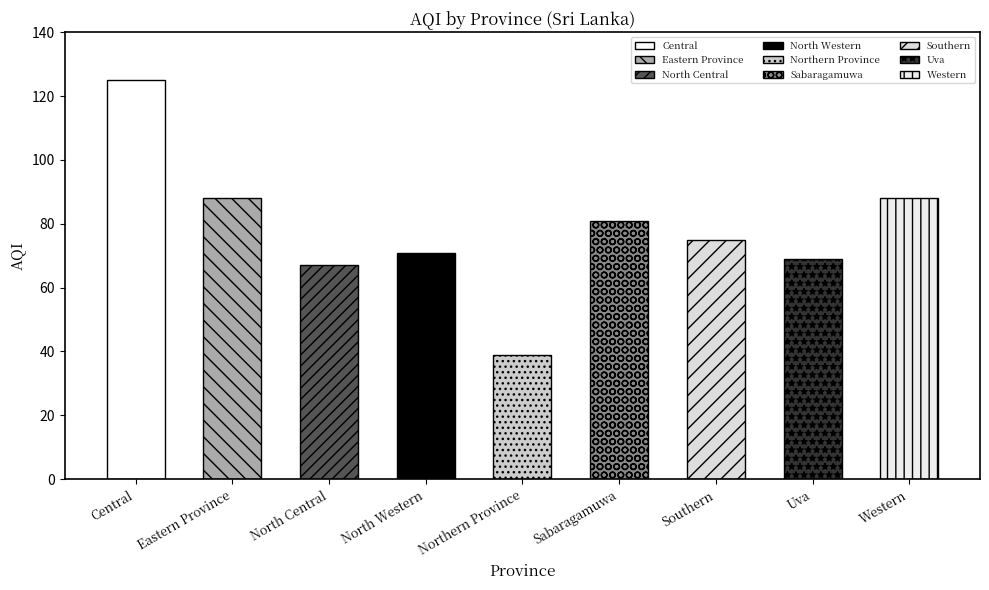

What is the minimum value shown in the chart?

39